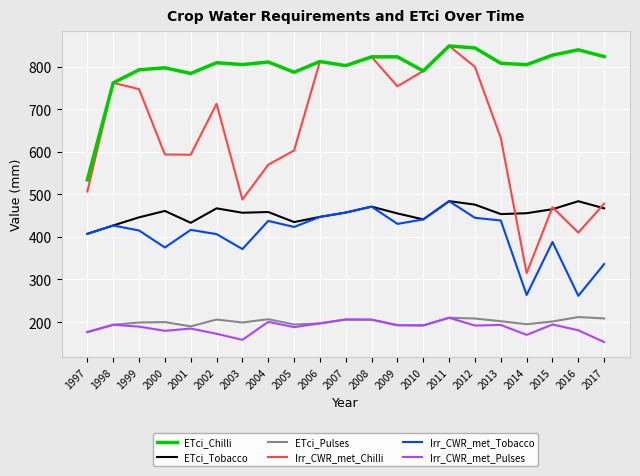

True or false: Irr_CWR_met_Tobacco and ETci_Pulses cross at least once.

False